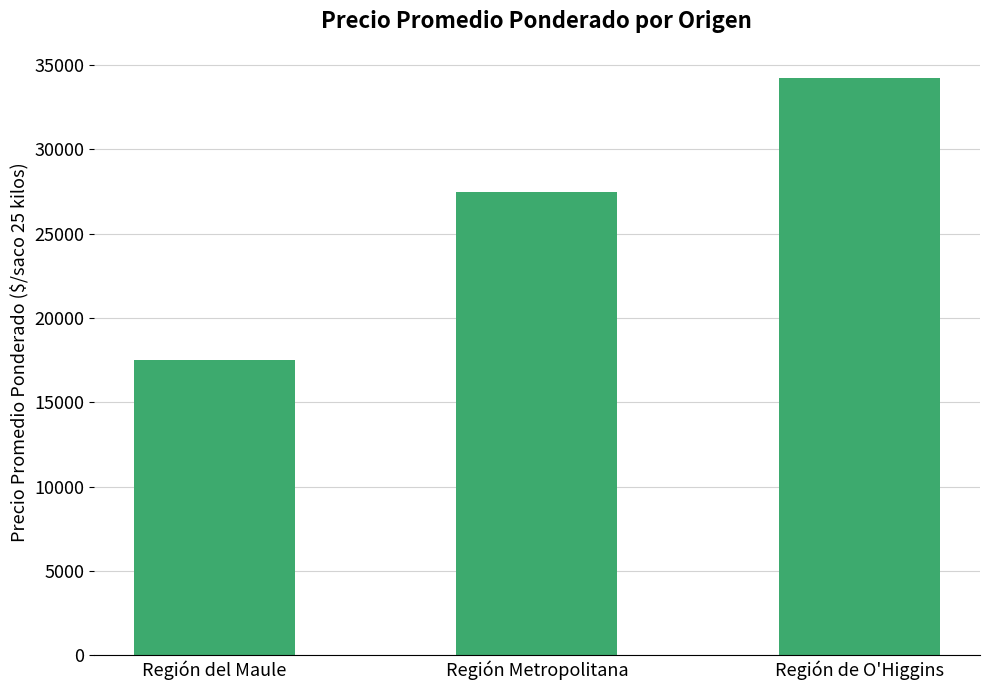

How many bars are there in total?

3